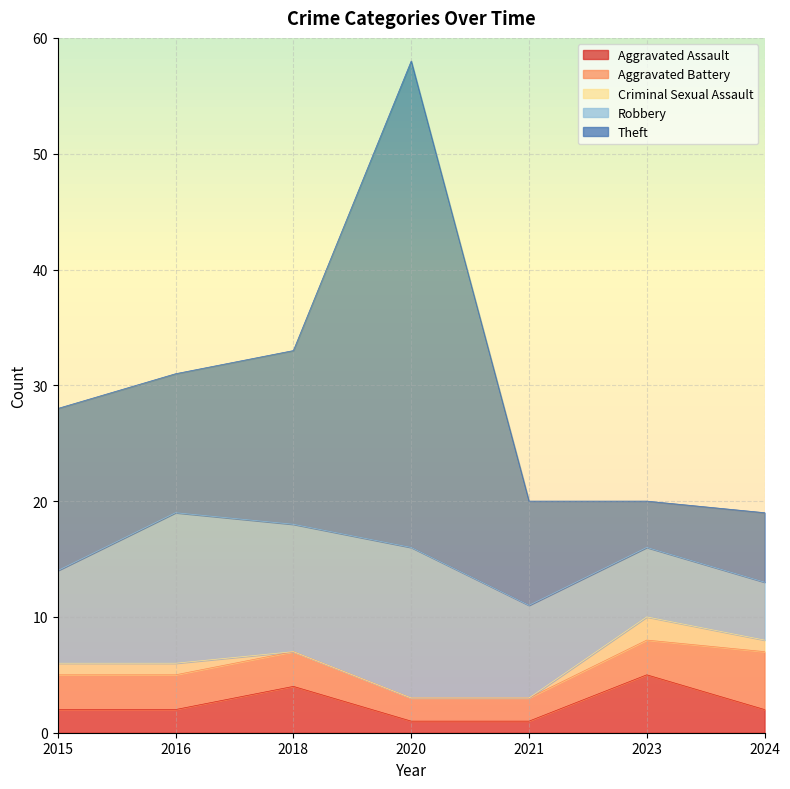

What is the highest value of the Robbery series?

13